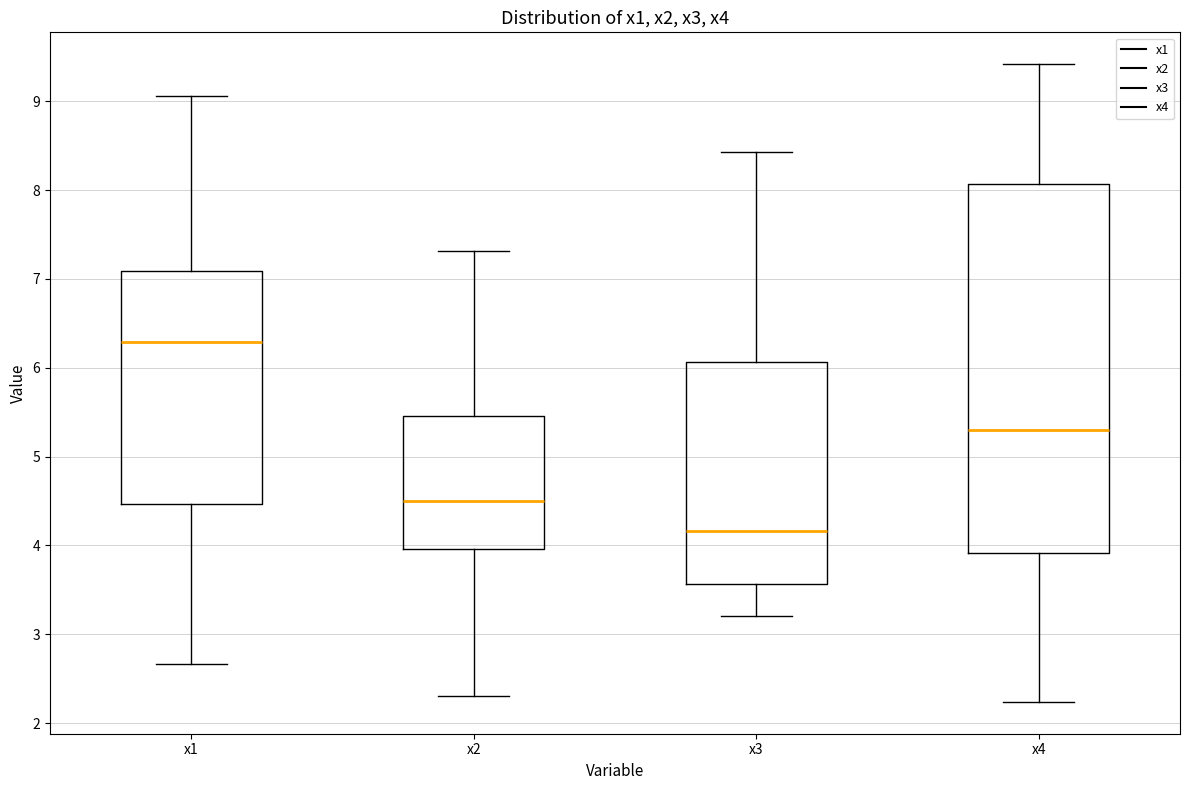

Reading left to right, transcribe this box plot: for each box, give where its median line is, the range the box spans, and where its two whiskers end, as read against the y-axis. The values are not printed on the chart, so give them approximately, as read against the axis.

x1: median 6.3, box 4.5 to 7.1, whiskers 2.7 to 9.1
x2: median 4.5, box 4.0 to 5.5, whiskers 2.3 to 7.3
x3: median 4.2, box 3.6 to 6.1, whiskers 3.2 to 8.4
x4: median 5.3, box 3.9 to 8.1, whiskers 2.2 to 9.4